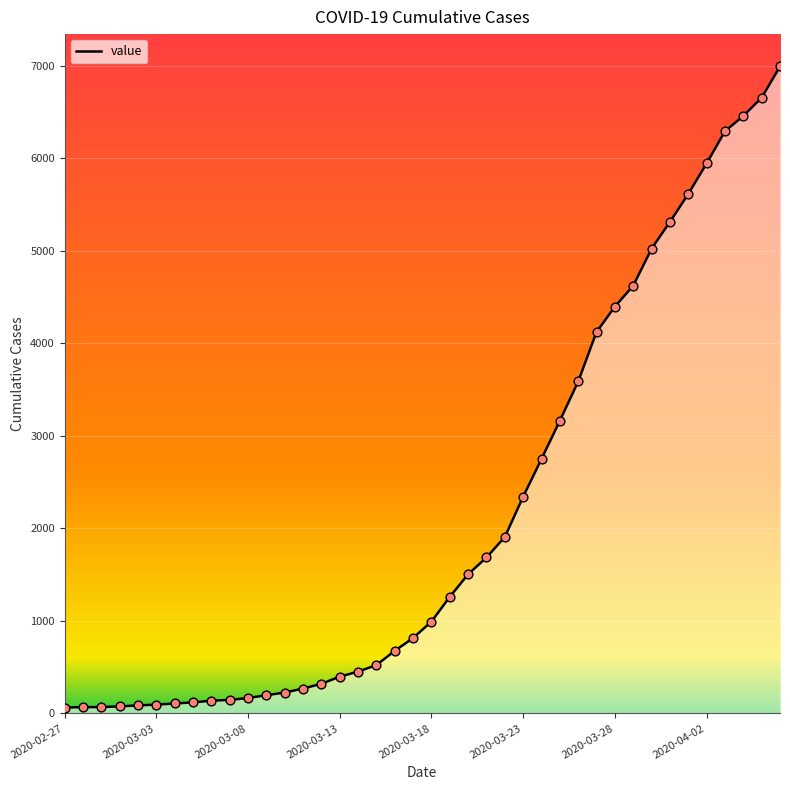

What is the maximum value shown in the chart?

6995